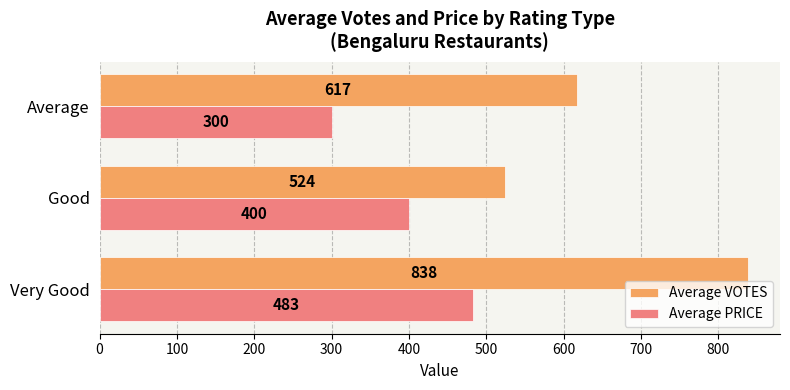

What is the sum of all Average VOTES values?

1979